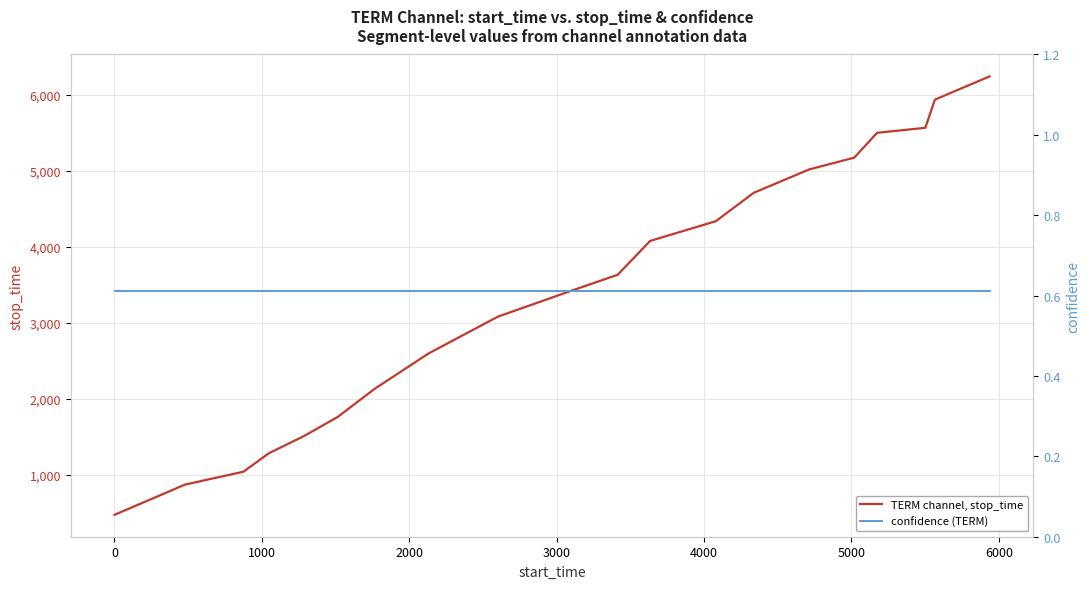

How many data points in TERM channel, stop_time are above 3633?

9